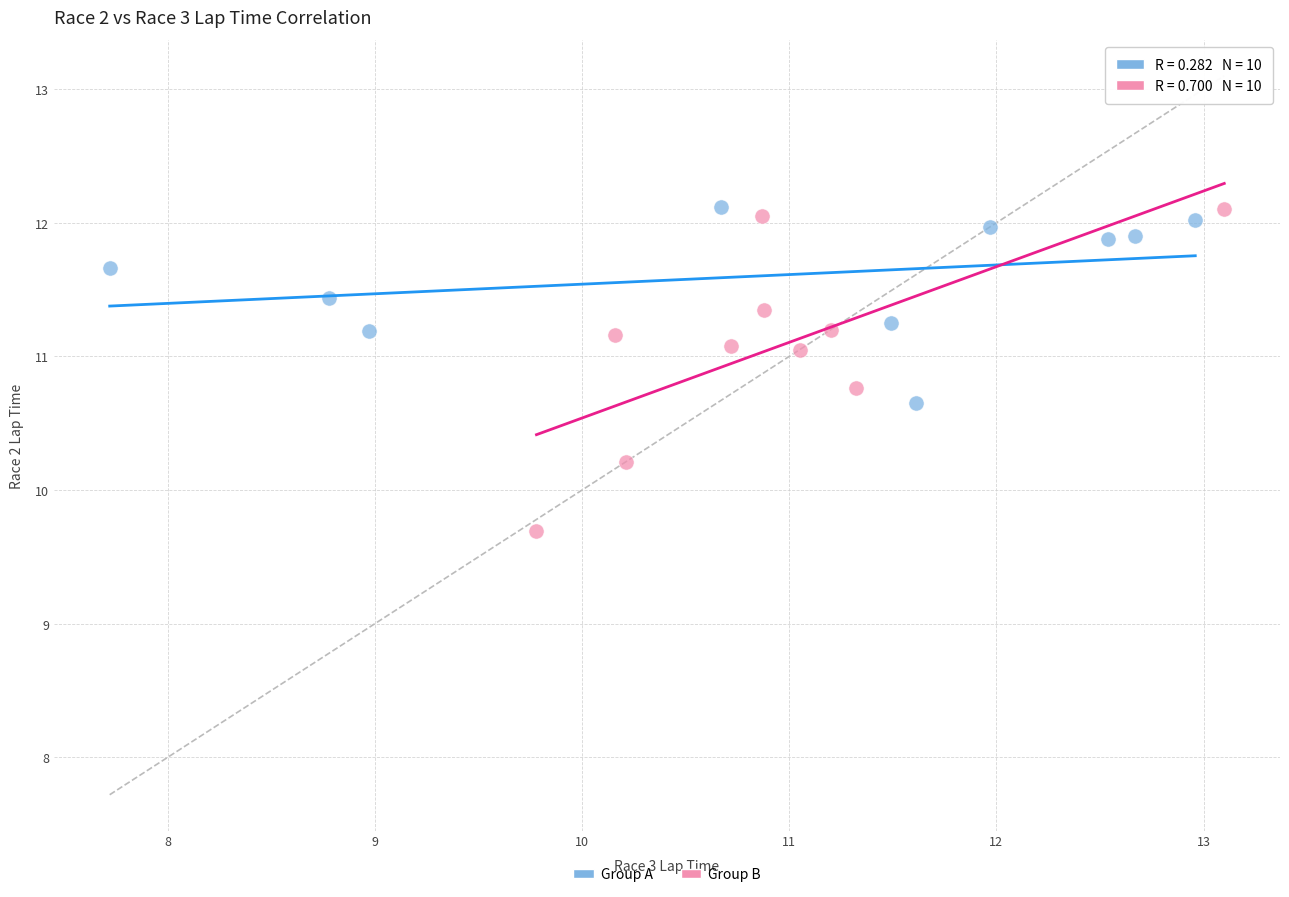

What are all the series names shown in the legend?

Group A, Group B